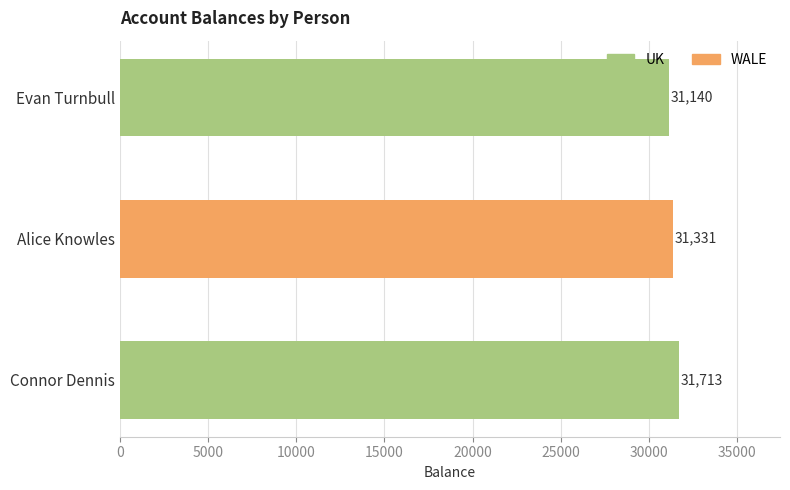

What is the value of the UK bar at the 1st from the left?

31140